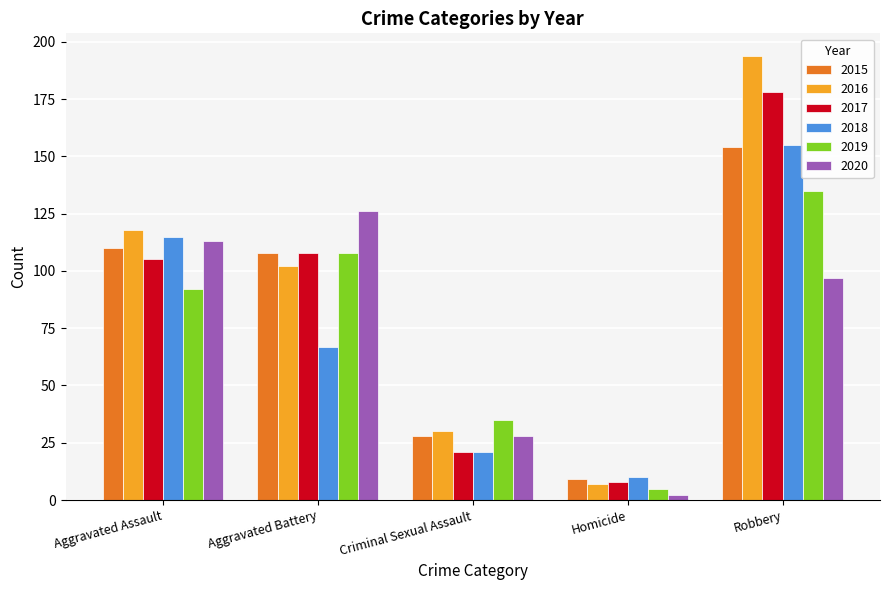

What is the sum of the 2017 values at Robbery and Criminal Sexual Assault?

199